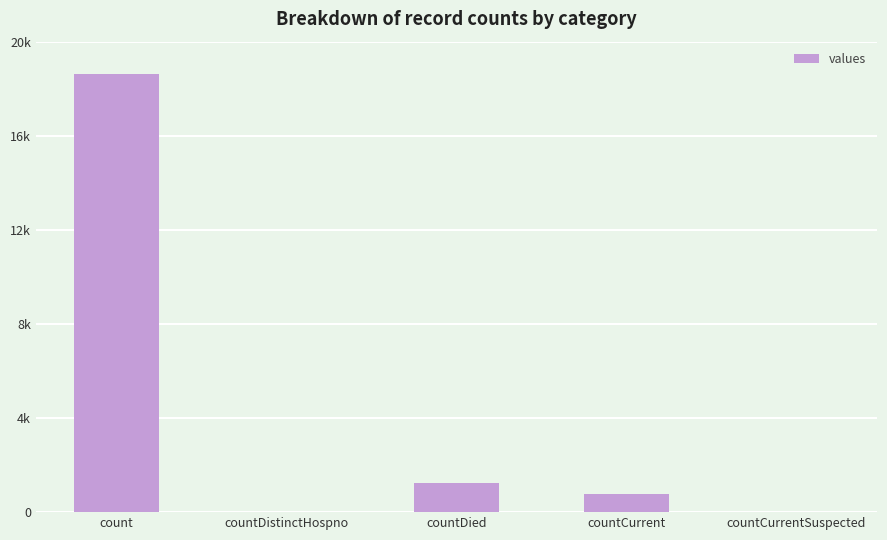

Are the bars horizontal?

No